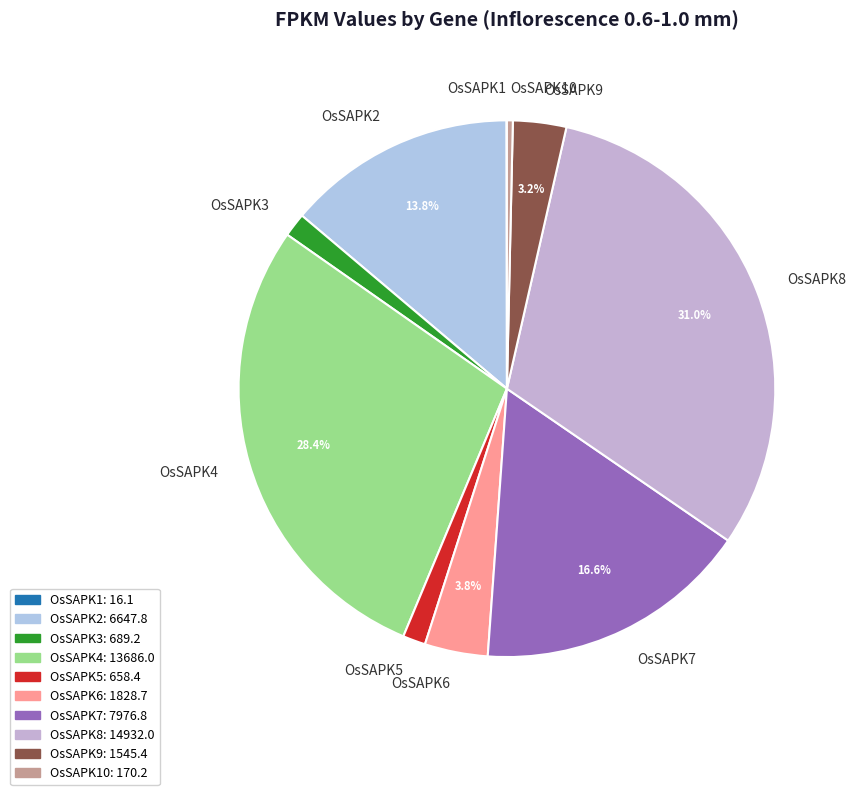

To the nearest percent, what percentage of the pie is OsSAPK9?

3%